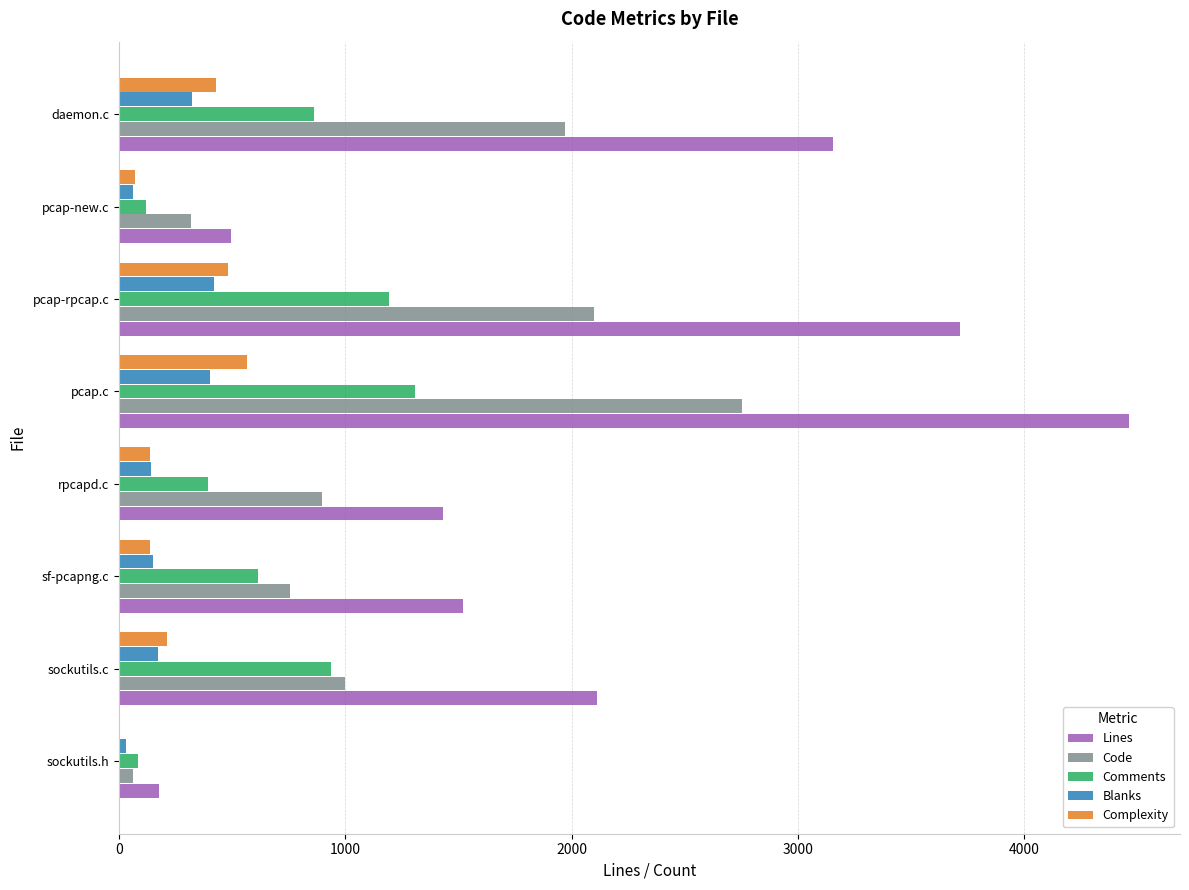

At which label does Lines reach its peak?

pcap.c